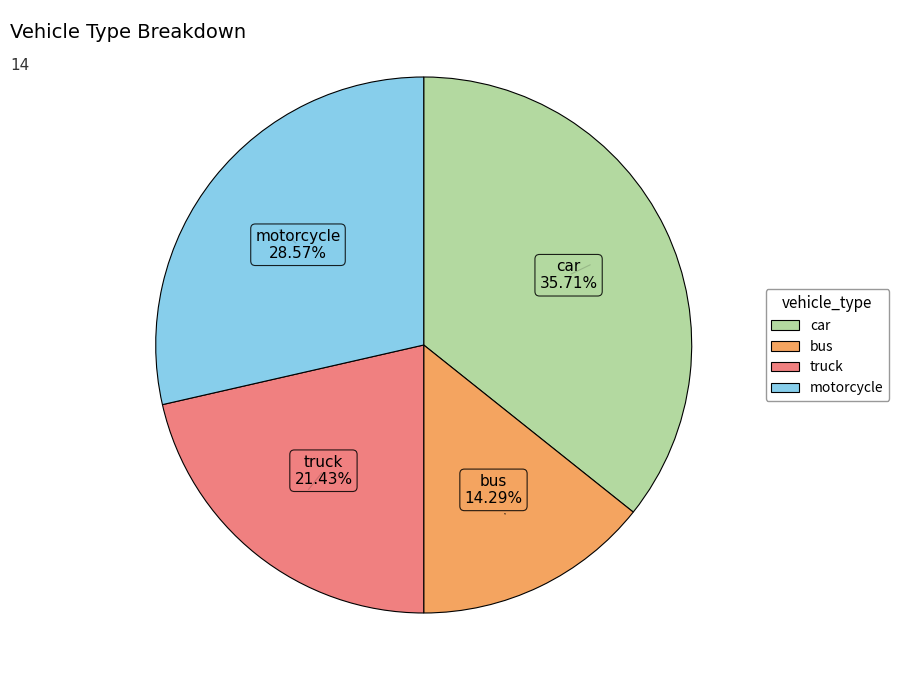

Does truck represent more than half of the total?

No